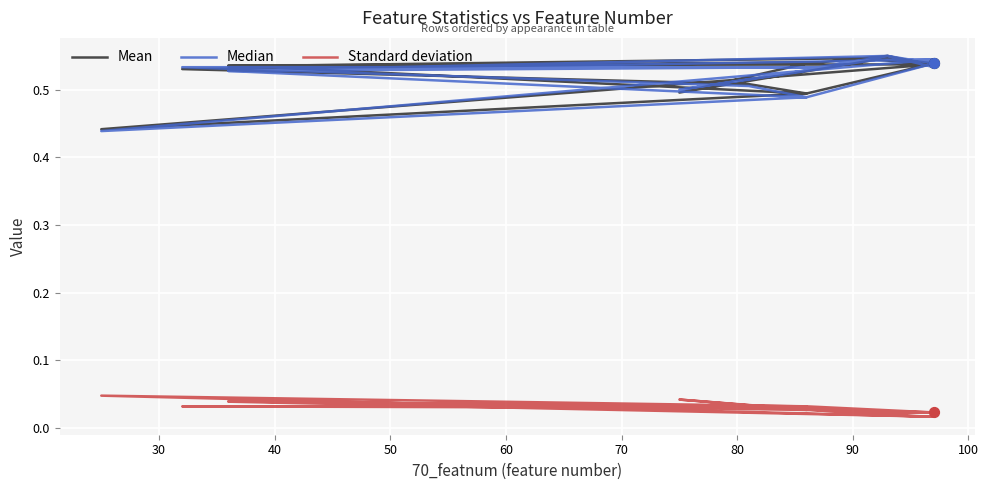

Which series has the largest Y range (max minus min)?

Median